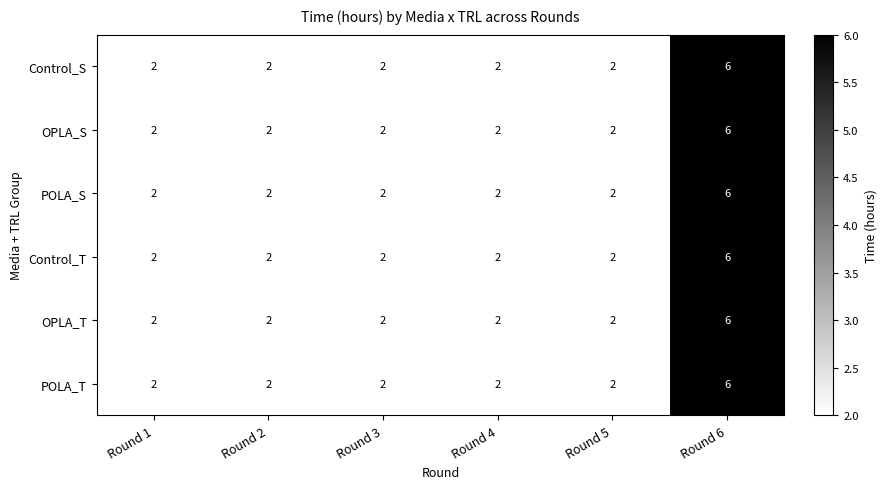

How many series are shown in this chart?

6